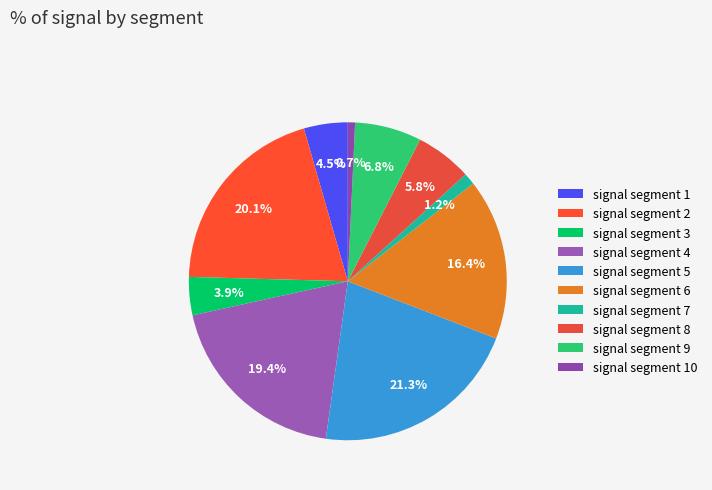

What is the total percentage of signal segment 9 and signal segment 8?

12.5%